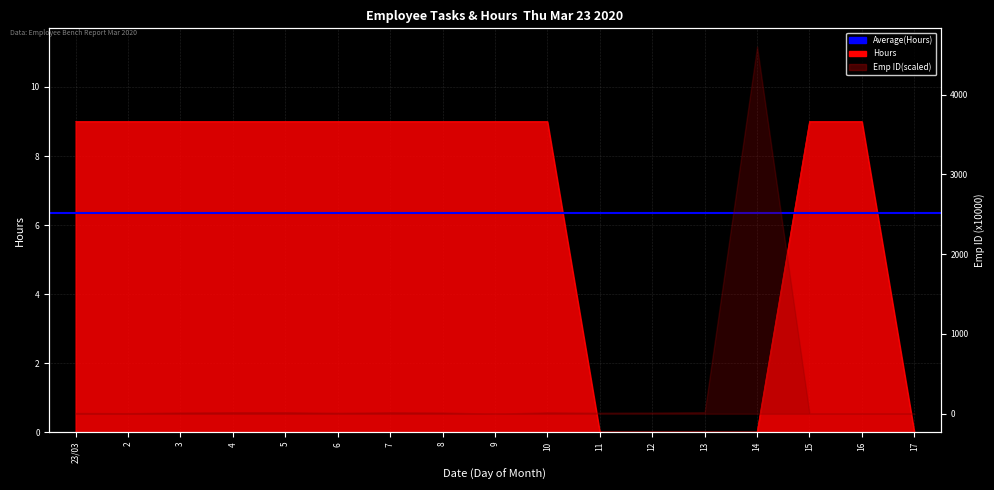

At which category does the chart reach its minimum across all series?

11